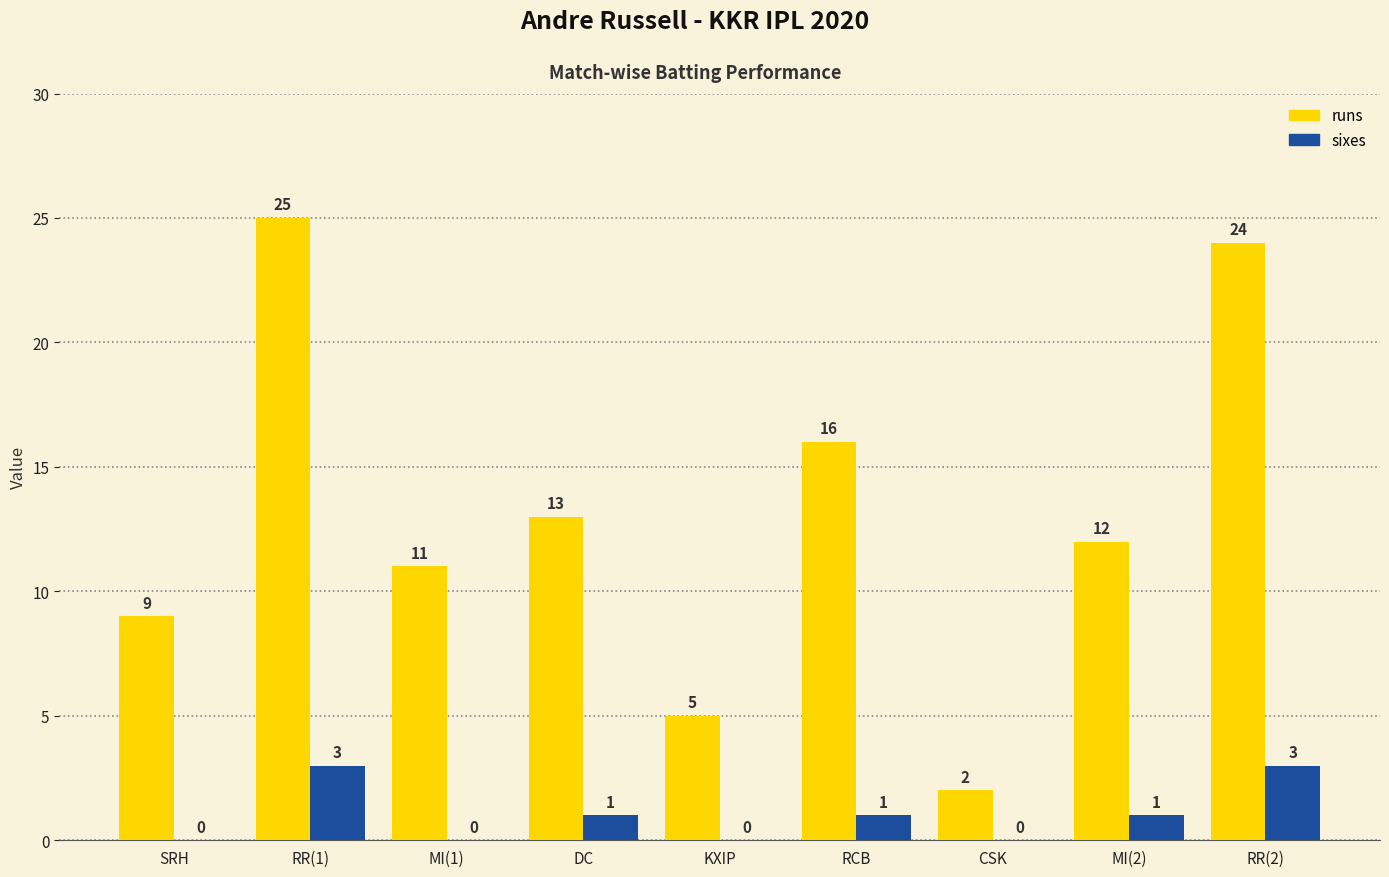

Which series has the largest total across all categories?

runs